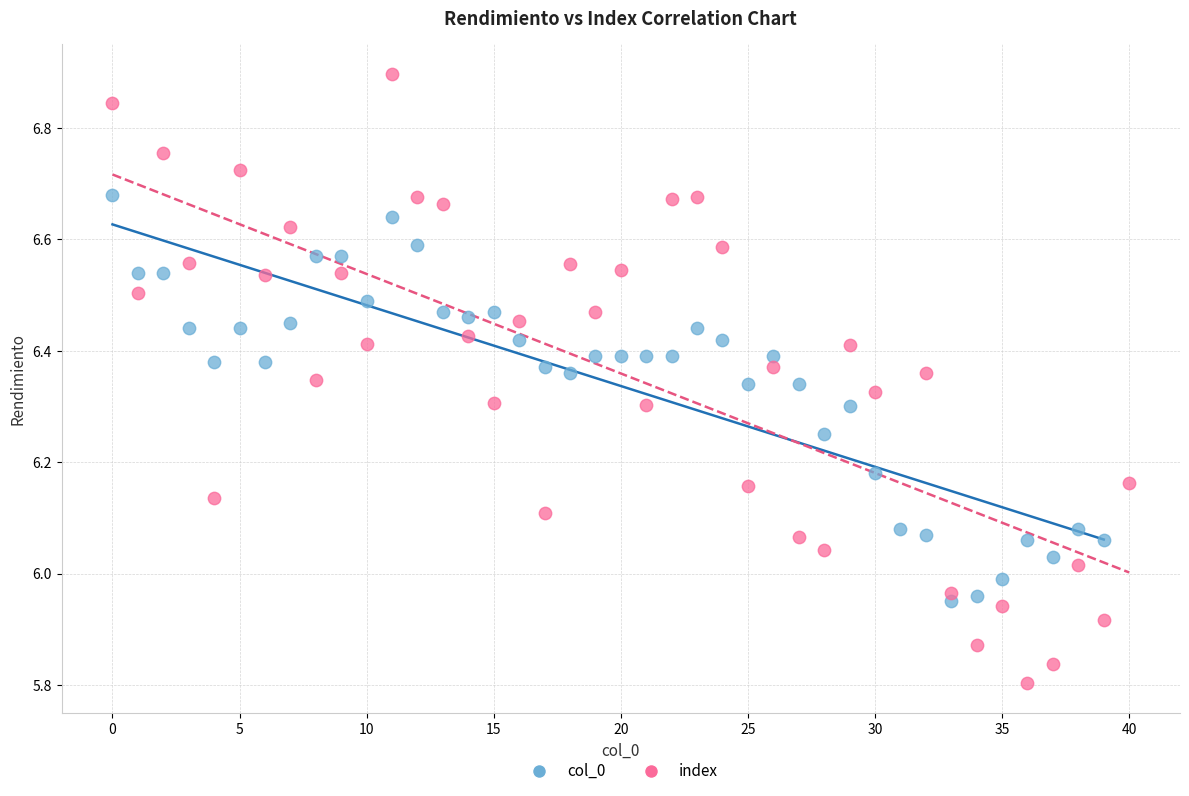

Which series reaches the minimum Y coordinate?

index